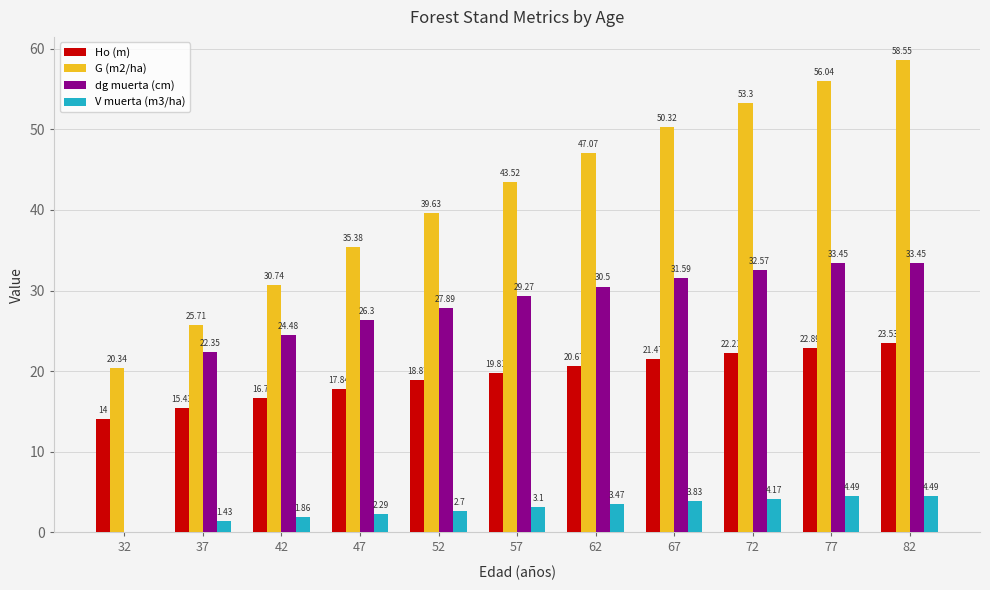

Is the value of dg muerta (cm) at 62 greater than the value of Ho (m) at 32?

Yes